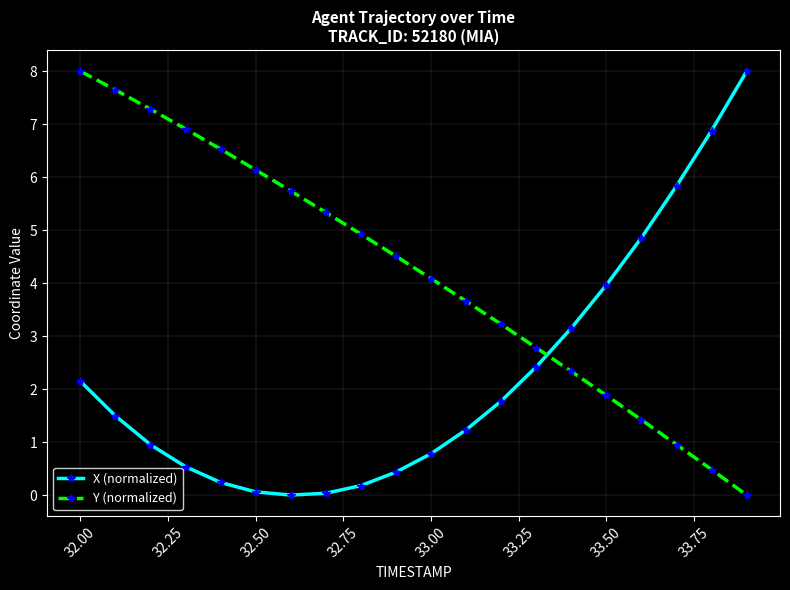

True or false: Y (normalized) and X (normalized) cross at least once.

True